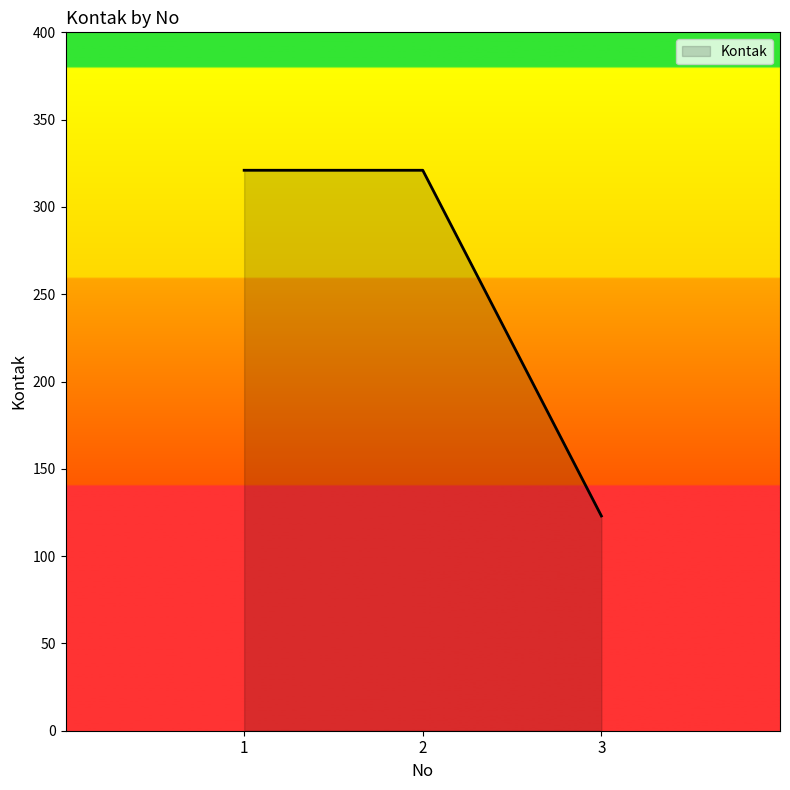

True or false: the data shows 321 at 2.

True